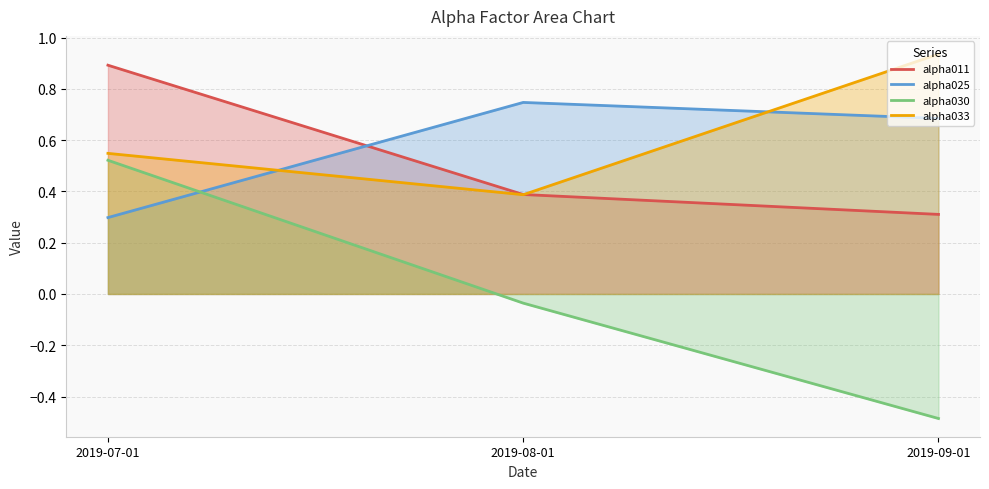

Rank the categories by alpha033 value from lowest to highest.

2019-08-01, 2019-07-01, 2019-09-01